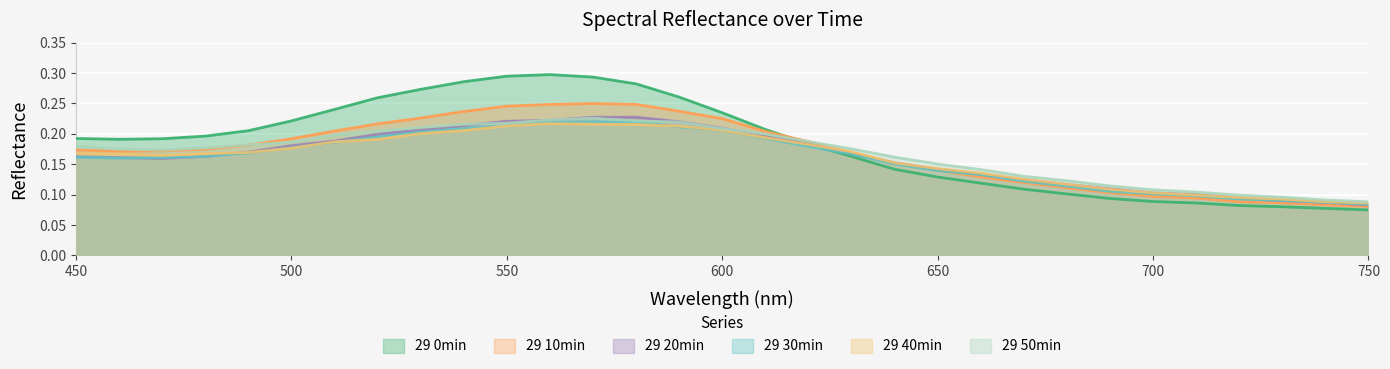

How many distinct data groups are displayed?

6